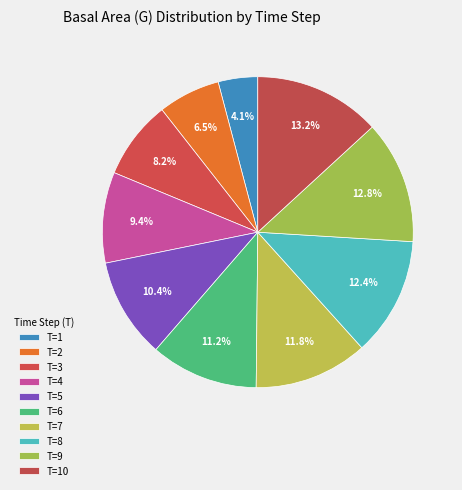

Does T=1 represent more than half of the total?

No